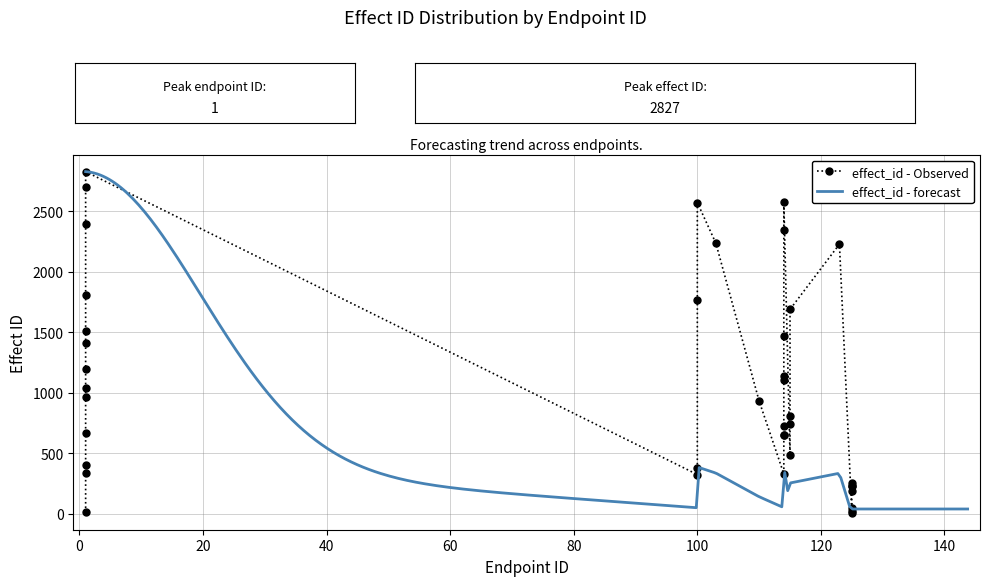

What is the maximum value for effect_id - forecast?

2827.0